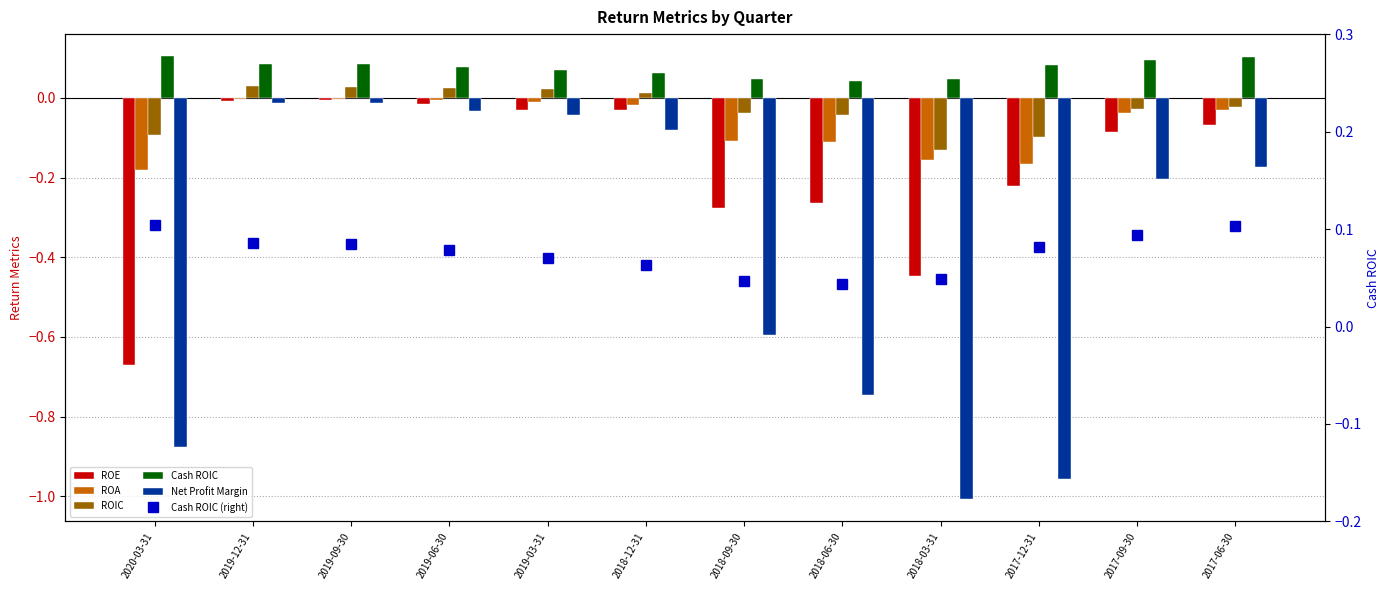

Reading left to right, what are all the values shown in this chart?

ROE: 2020-03-31=-0.7	2019-12-31=-0.0	2019-09-30=-0.0	2019-06-30=-0.0	2019-03-31=-0.0	2018-12-31=-0.0	2018-09-30=-0.3	2018-06-30=-0.3	2018-03-31=-0.4	2017-12-31=-0.2	2017-09-30=-0.1	2017-06-30=-0.1
ROA: 2020-03-31=-0.2	2019-12-31=-0.0	2019-09-30=-0.0	2019-06-30=-0.0	2019-03-31=-0.0	2018-12-31=-0.0	2018-09-30=-0.1	2018-06-30=-0.1	2018-03-31=-0.2	2017-12-31=-0.2	2017-09-30=-0.0	2017-06-30=-0.0
ROIC: 2020-03-31=-0.1	2019-12-31=0.0	2019-09-30=0.0	2019-06-30=0.0	2019-03-31=0.0	2018-12-31=0.0	2018-09-30=-0.0	2018-06-30=-0.0	2018-03-31=-0.1	2017-12-31=-0.1	2017-09-30=-0.0	2017-06-30=-0.0
Cash ROIC: 2020-03-31=0.1	2019-12-31=0.1	2019-09-30=0.1	2019-06-30=0.1	2019-03-31=0.1	2018-12-31=0.1	2018-09-30=0.0	2018-06-30=0.0	2018-03-31=0.0	2017-12-31=0.1	2017-09-30=0.1	2017-06-30=0.1
Net Profit Margin: 2020-03-31=-0.9	2019-12-31=-0.0	2019-09-30=-0.0	2019-06-30=-0.0	2019-03-31=-0.0	2018-12-31=-0.1	2018-09-30=-0.6	2018-06-30=-0.7	2018-03-31=-1.0	2017-12-31=-1.0	2017-09-30=-0.2	2017-06-30=-0.2
Cash ROIC (right): 2020-03-31=0.1	2019-12-31=0.1	2019-09-30=0.1	2019-06-30=0.1	2019-03-31=0.1	2018-12-31=0.1	2018-09-30=0.0	2018-06-30=0.0	2018-03-31=0.0	2017-12-31=0.1	2017-09-30=0.1	2017-06-30=0.1